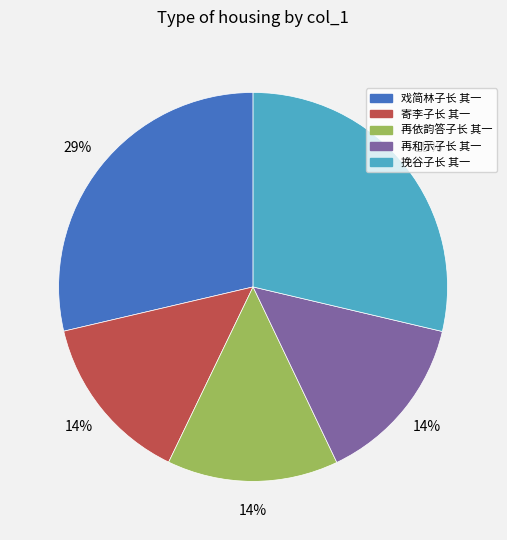

To the nearest percent, what is the average slice percentage?

20%